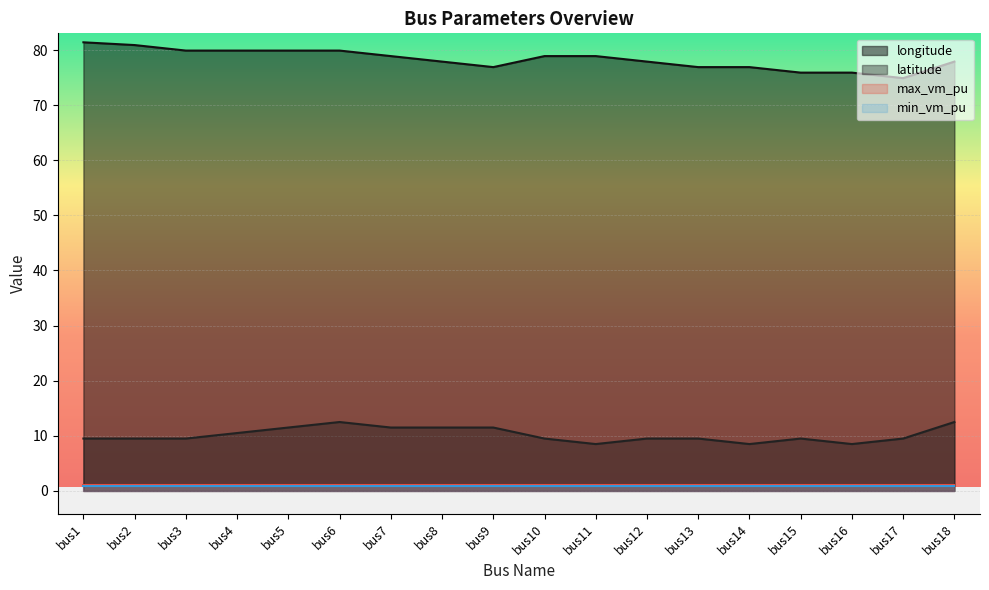

Which has a higher value, bus5 or bus10?

bus5